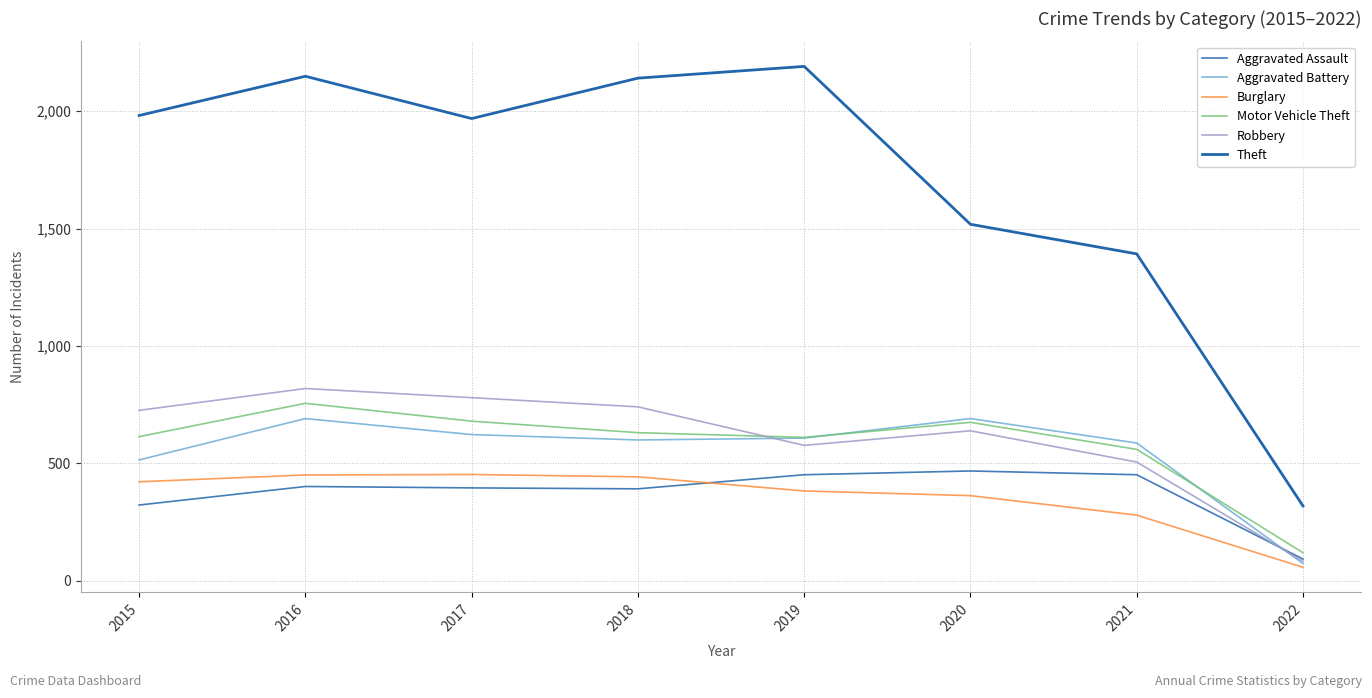

Reading left to right, extract all data points from this chart.

Aggravated Assault: 323	402	396	392	452	468	452	93
Aggravated Battery: 515	691	623	600	608	691	587	74
Burglary: 422	451	453	443	383	363	280	58
Motor Vehicle Theft: 614	756	680	631	611	675	560	120
Robbery: 726	819	780	741	577	639	506	83
Theft: 1981	2148	1968	2140	2190	1518	1392	319